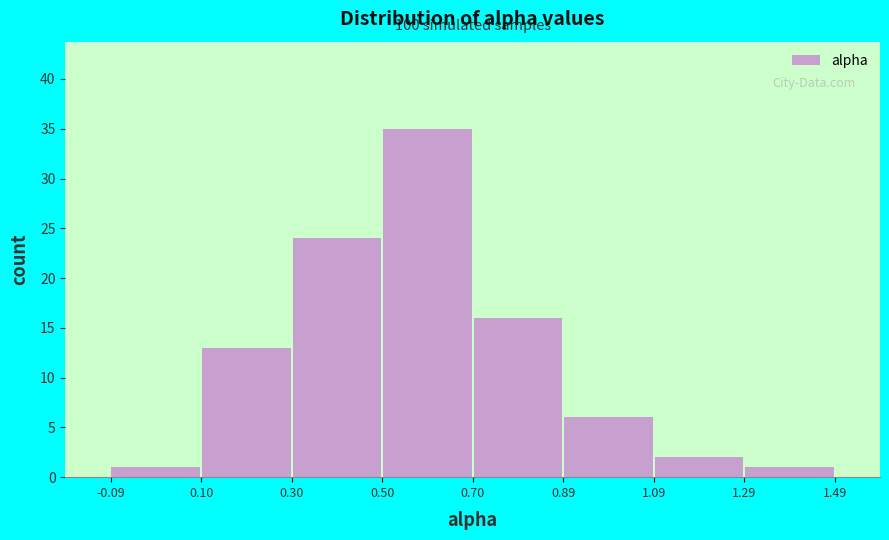

Which range on the x-axis has the tallest bar?

0.50 to 0.70